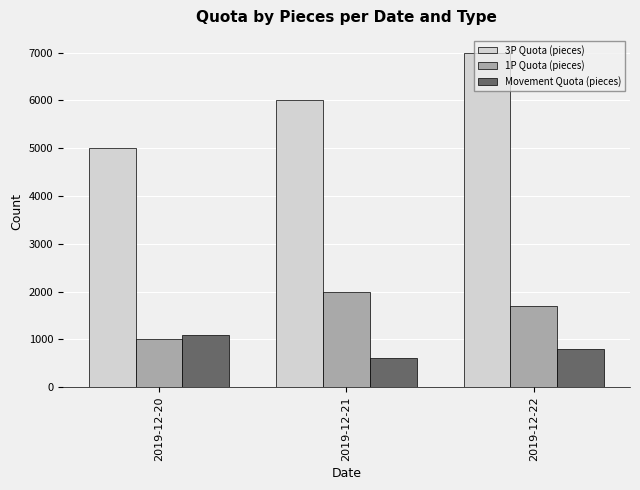

What is the difference between the maximum and minimum values in the Movement Quota (pieces) series?

500